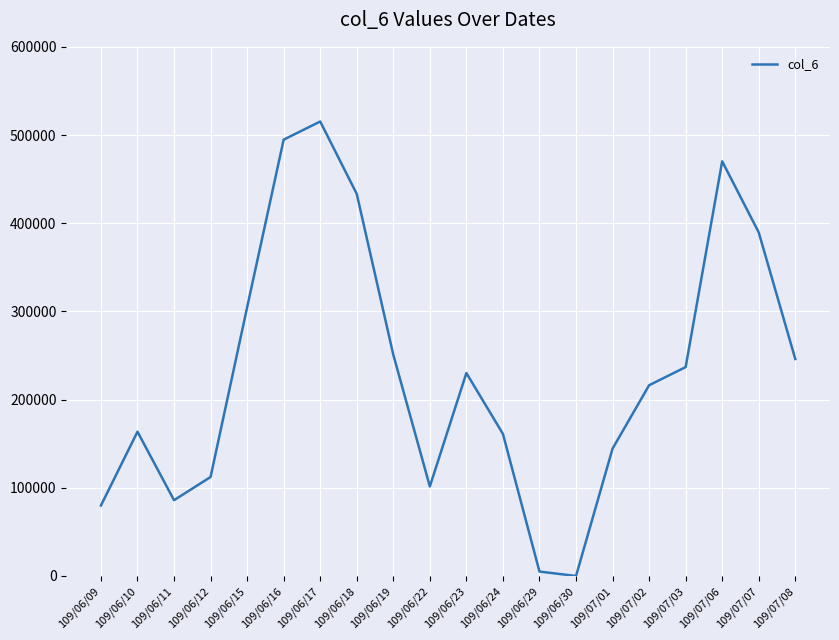

The chart shows a value of 236860 at 109/07/03. True or false?

True